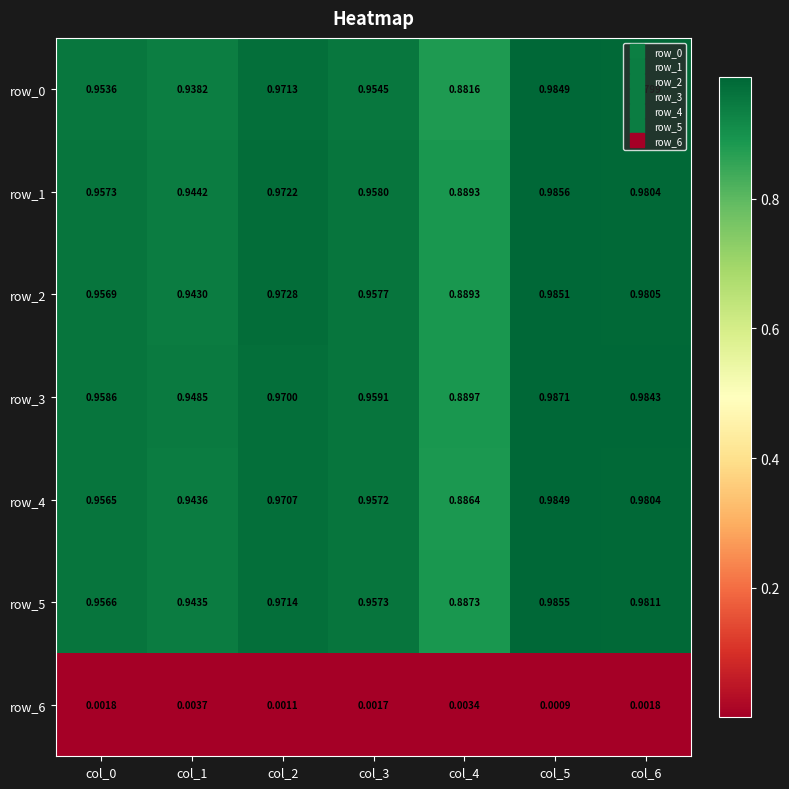

Reading right to left, what are all the values shown in this chart?

row_0: col_6=1.0	col_5=1.0	col_4=0.9	col_3=1.0	col_2=1.0	col_1=0.9	col_0=1.0
row_1: col_6=1.0	col_5=1.0	col_4=0.9	col_3=1.0	col_2=1.0	col_1=0.9	col_0=1.0
row_2: col_6=1.0	col_5=1.0	col_4=0.9	col_3=1.0	col_2=1.0	col_1=0.9	col_0=1.0
row_3: col_6=1.0	col_5=1.0	col_4=0.9	col_3=1.0	col_2=1.0	col_1=0.9	col_0=1.0
row_4: col_6=1.0	col_5=1.0	col_4=0.9	col_3=1.0	col_2=1.0	col_1=0.9	col_0=1.0
row_5: col_6=1.0	col_5=1.0	col_4=0.9	col_3=1.0	col_2=1.0	col_1=0.9	col_0=1.0
row_6: col_6=0.0	col_5=0.0	col_4=0.0	col_3=0.0	col_2=0.0	col_1=0.0	col_0=0.0